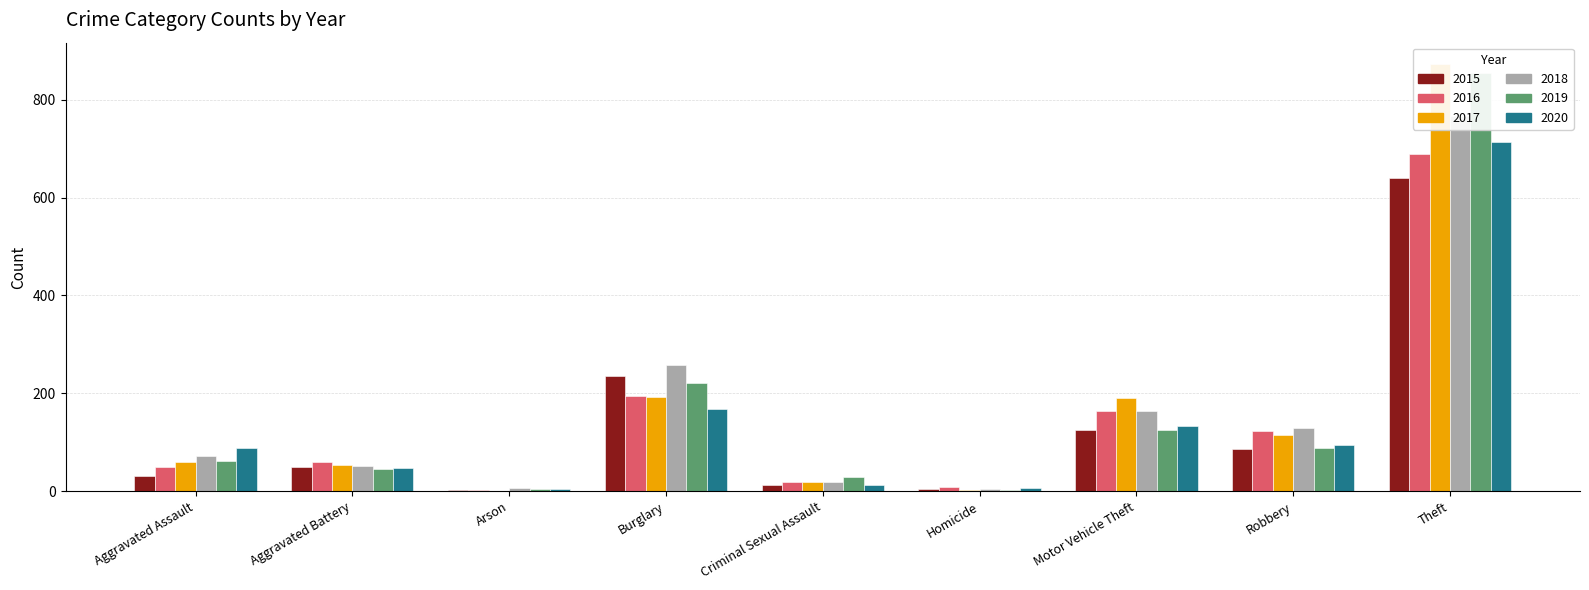

What is the difference between the 2015 values at Aggravated Battery and Homicide?

46